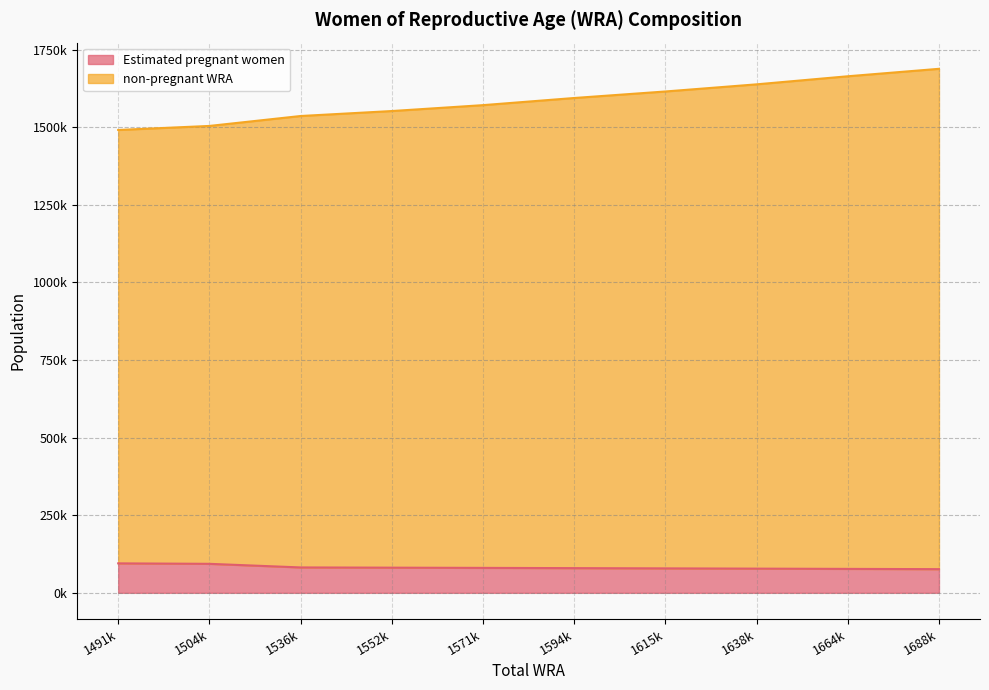

True or false: non-pregnant WRA and Estimated pregnant women cross at least once.

False